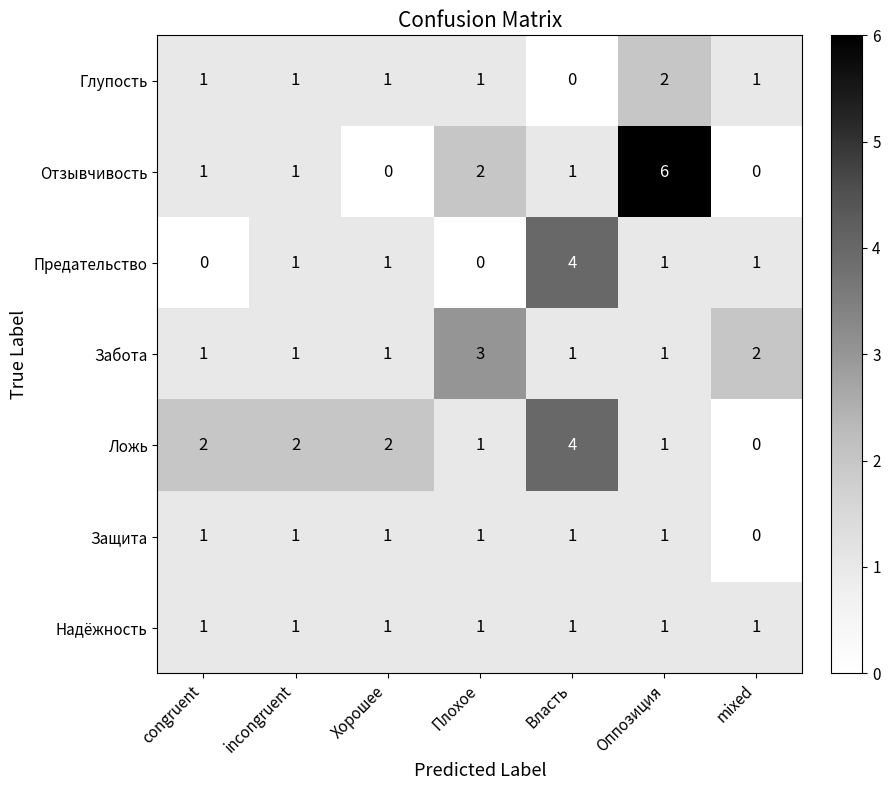

The Защита series shows 1 at incongruent. True or false?

True